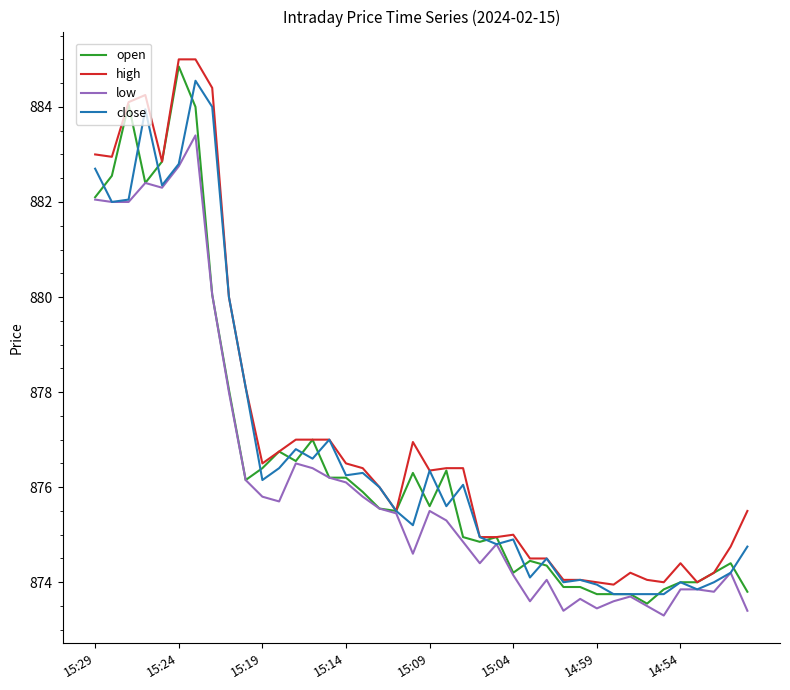

What is the minimum value for low?

873.3